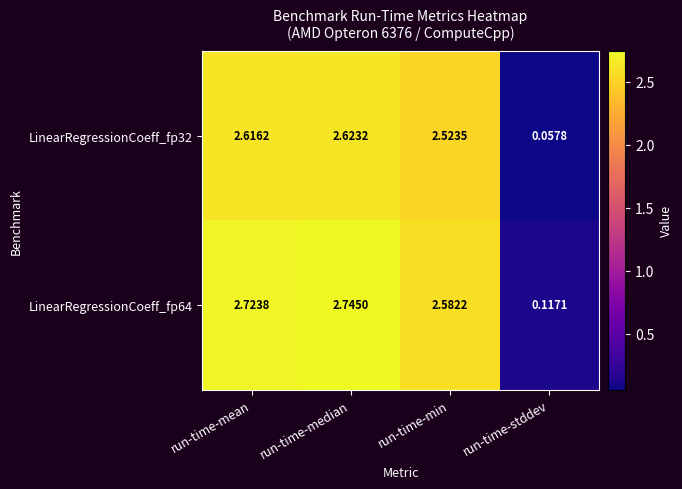

List the series in order of their overall mean, lowest first.

LinearRegressionCoeff_fp32, LinearRegressionCoeff_fp64